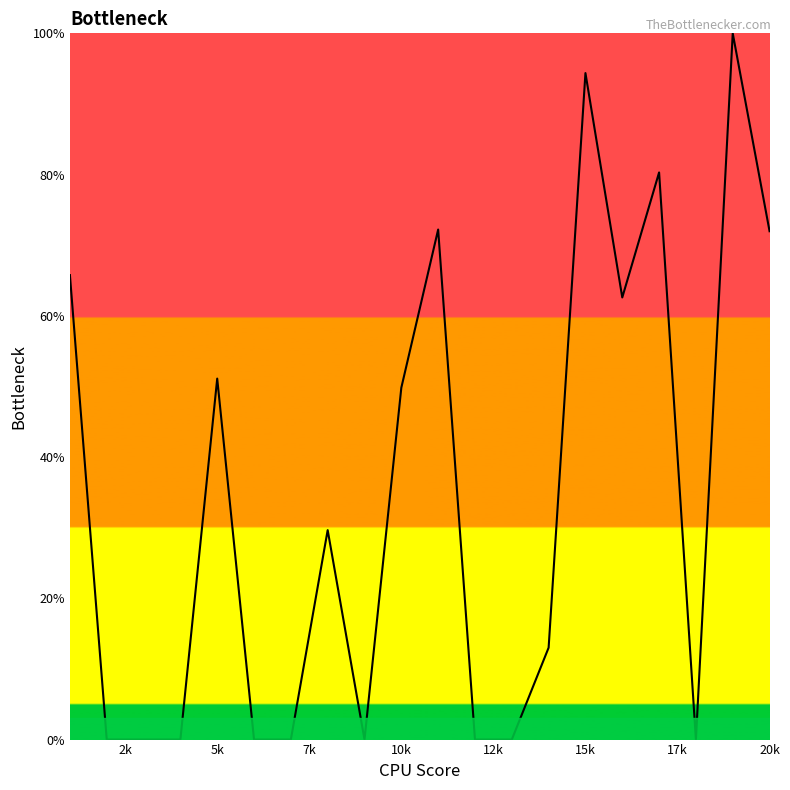

What is the greatest value displayed?

100.0